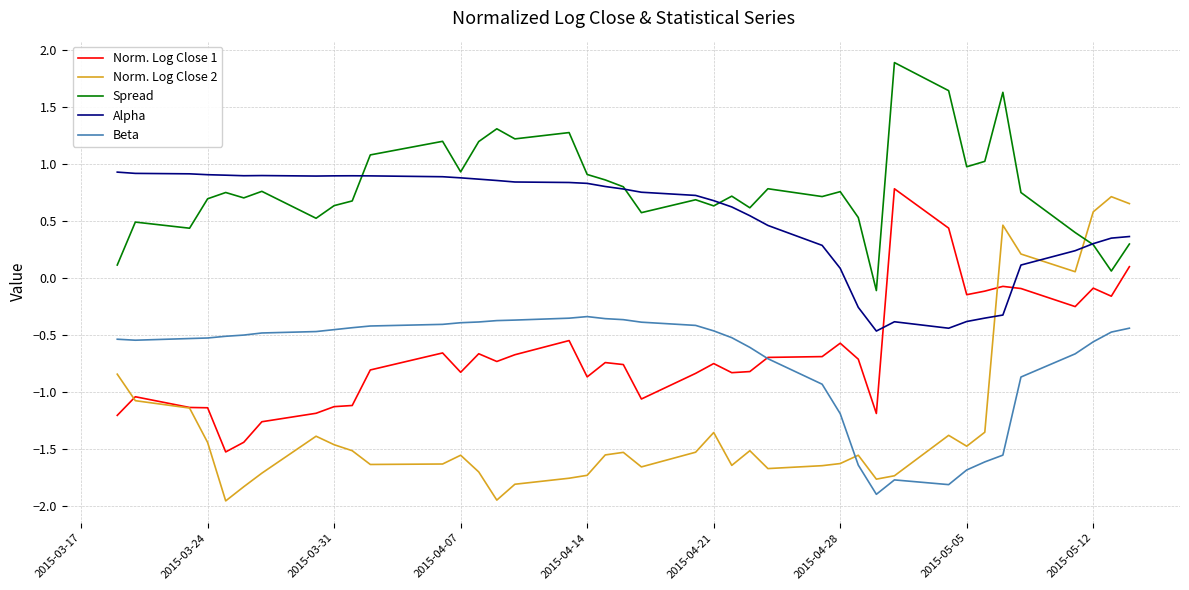

Which series has the largest range (max minus min)?

Norm. Log Close 2